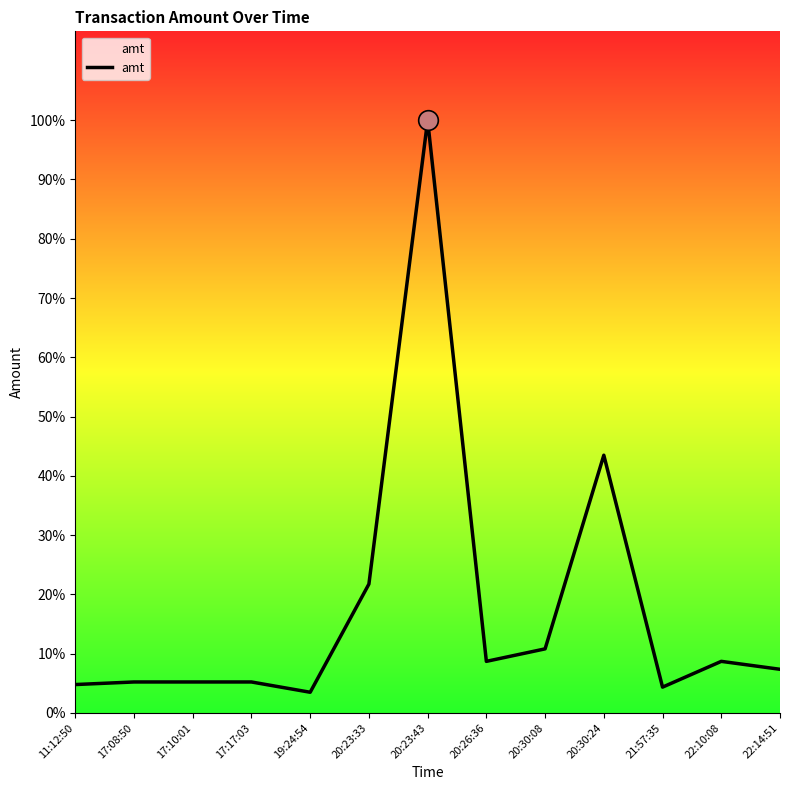

Approximately how many times larger is the value at 22:10:08 compared to 22:14:51?

1.2